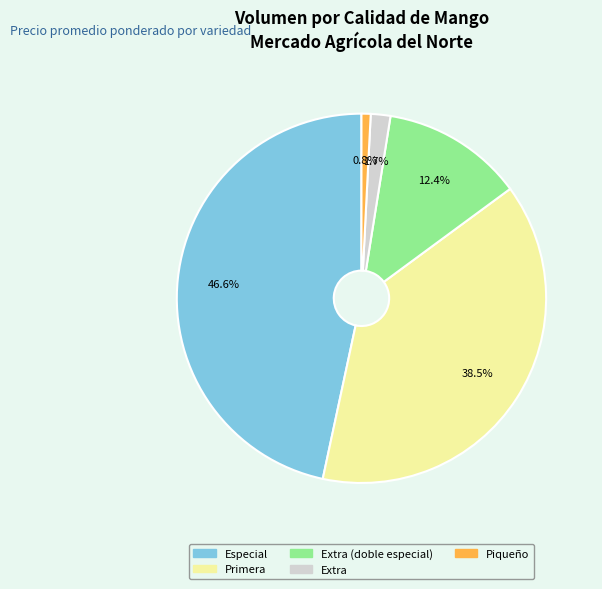

How many segments does this pie chart have?

5